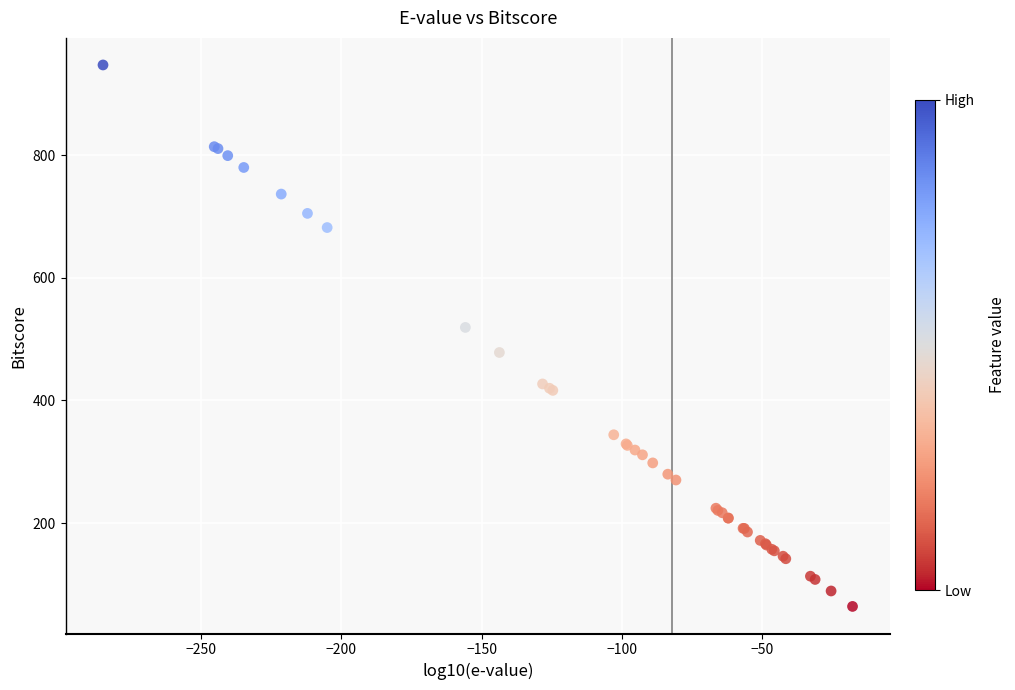

What Y value in the scatter plot is closest to 505?

519.1